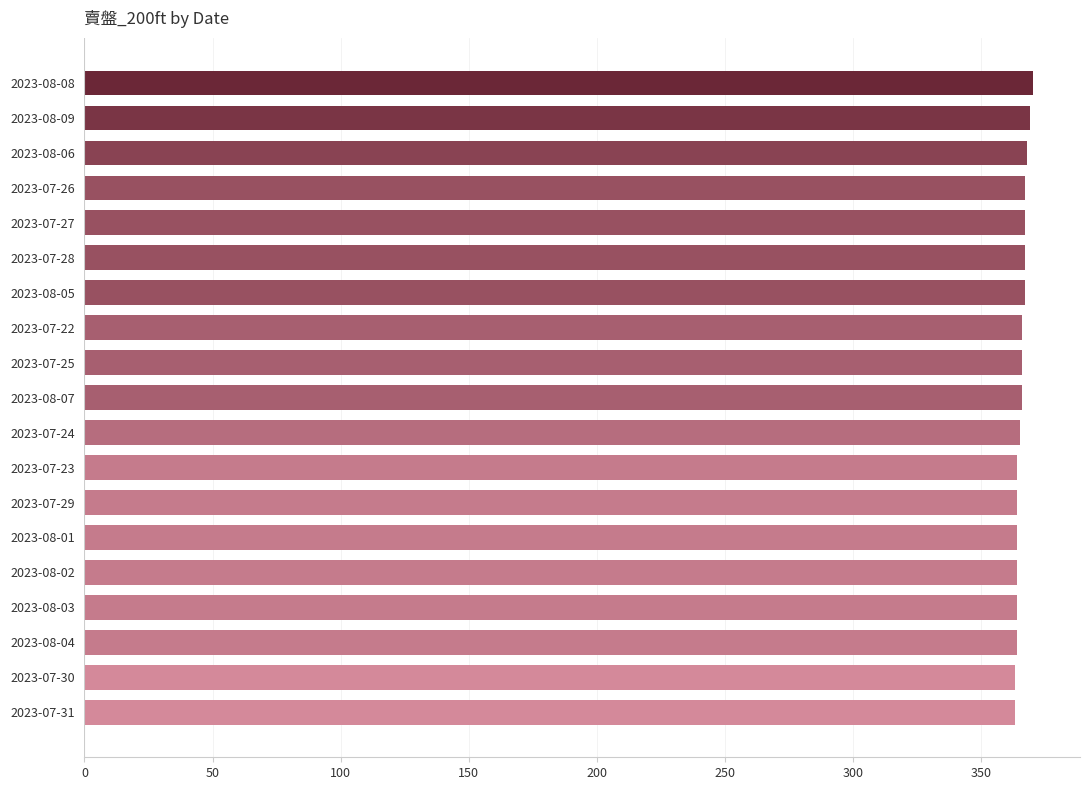

The value at 2023-08-01 is 84. True or false?

False